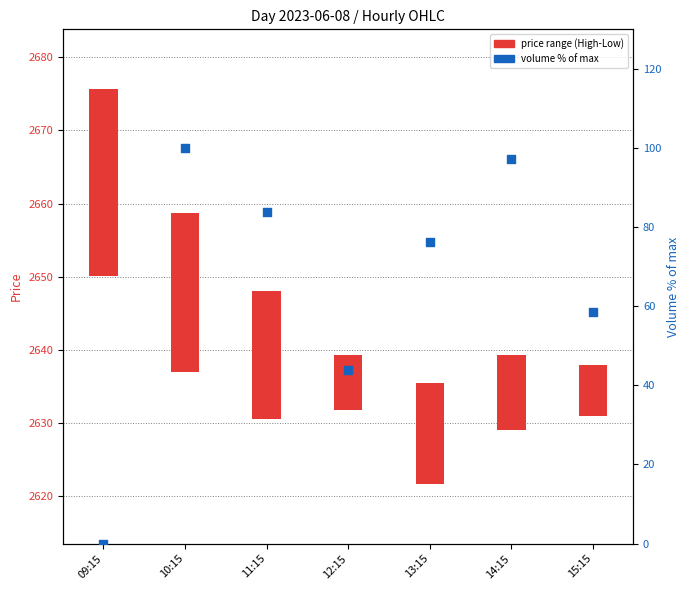

What is the change in value from 12:15 to 13:15?

+32.4